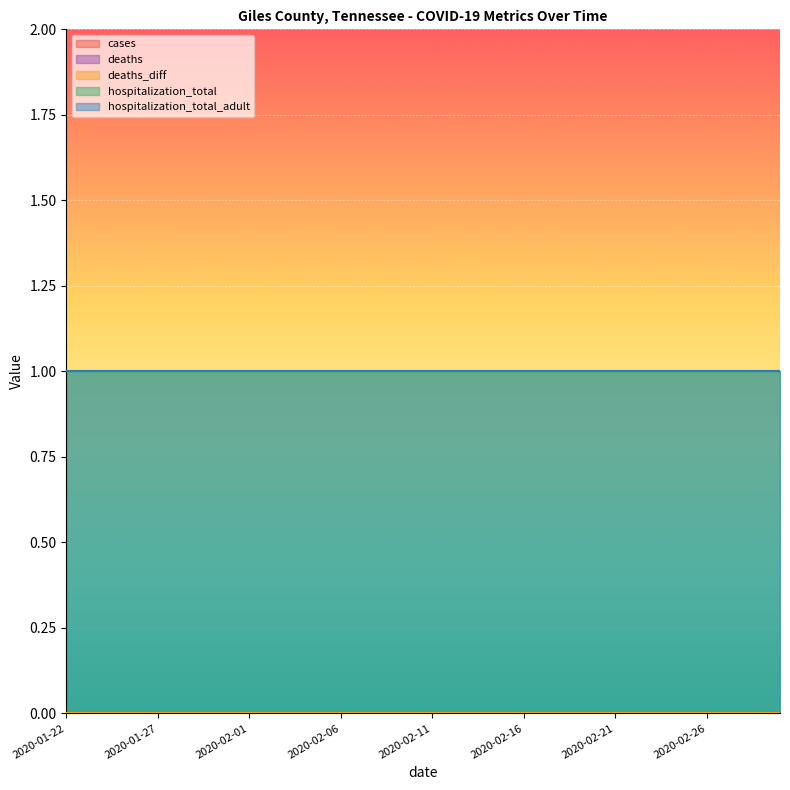

What is the label of the 32nd point from the left?

2020-02-22